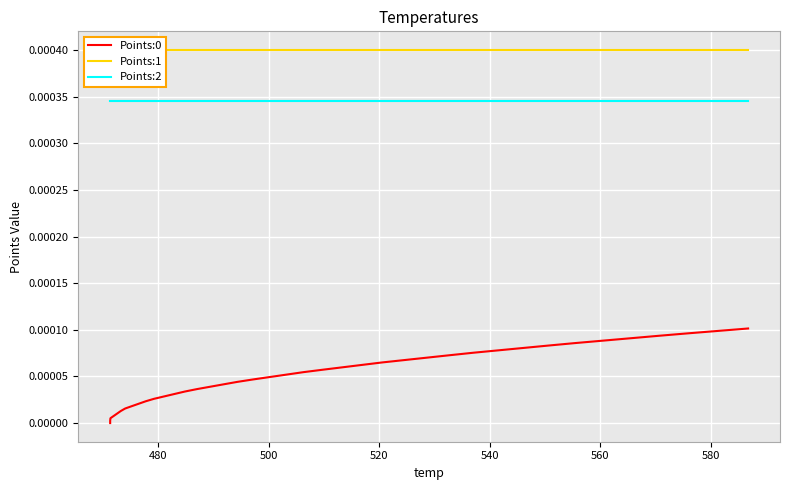

How many data points does each series have?

40